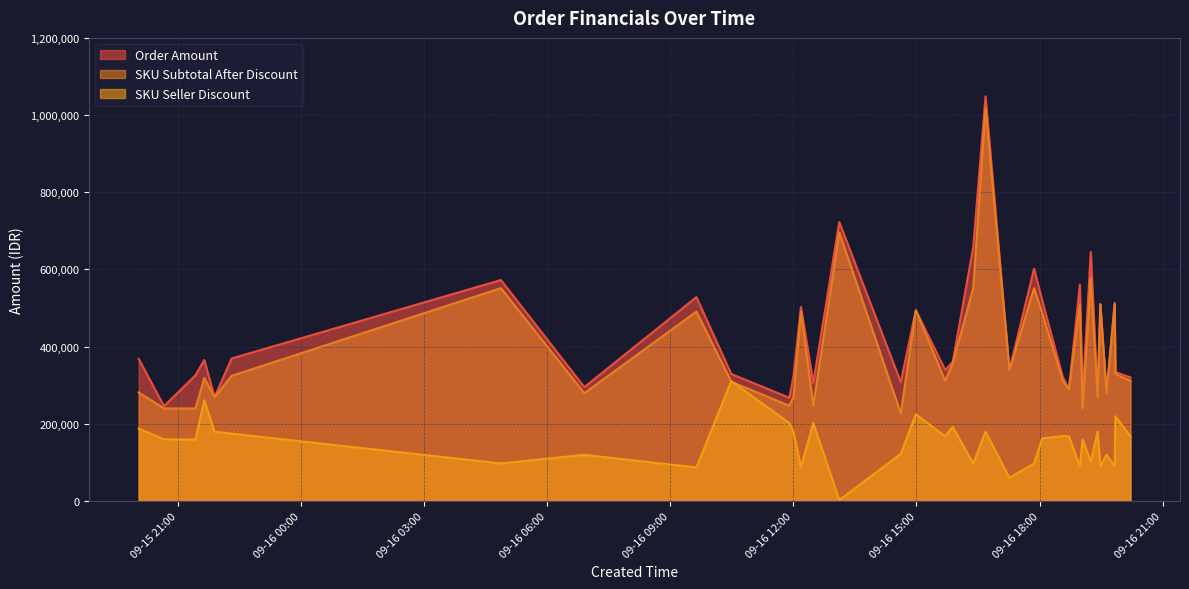

The value of Order Amount at 2024-09-15 22:18 is 184798. True or false?

False